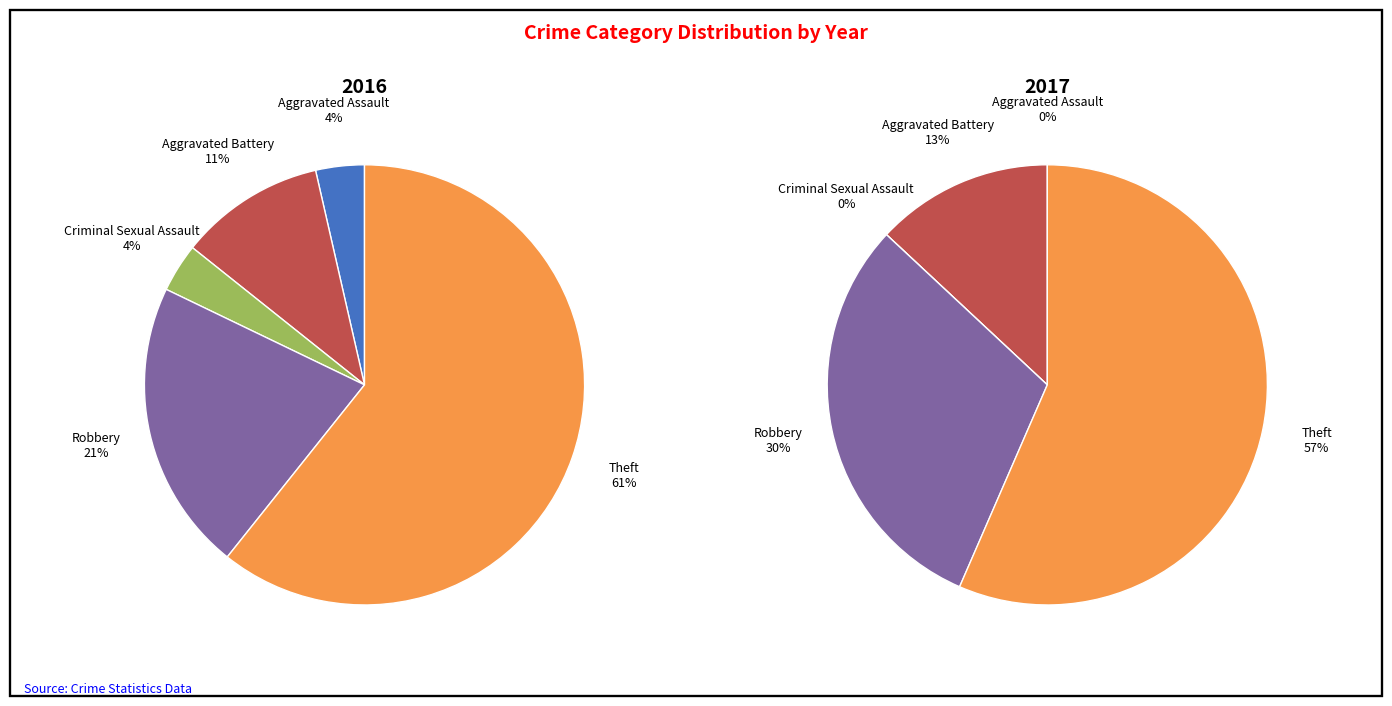

To the nearest percent, what percentage of the pie is Robbery?

30%